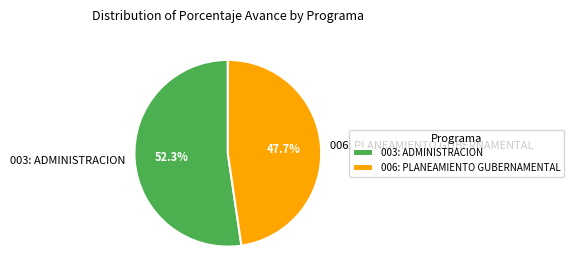

How much of the chart is everything except 003: ADMINISTRACION?

47.7%